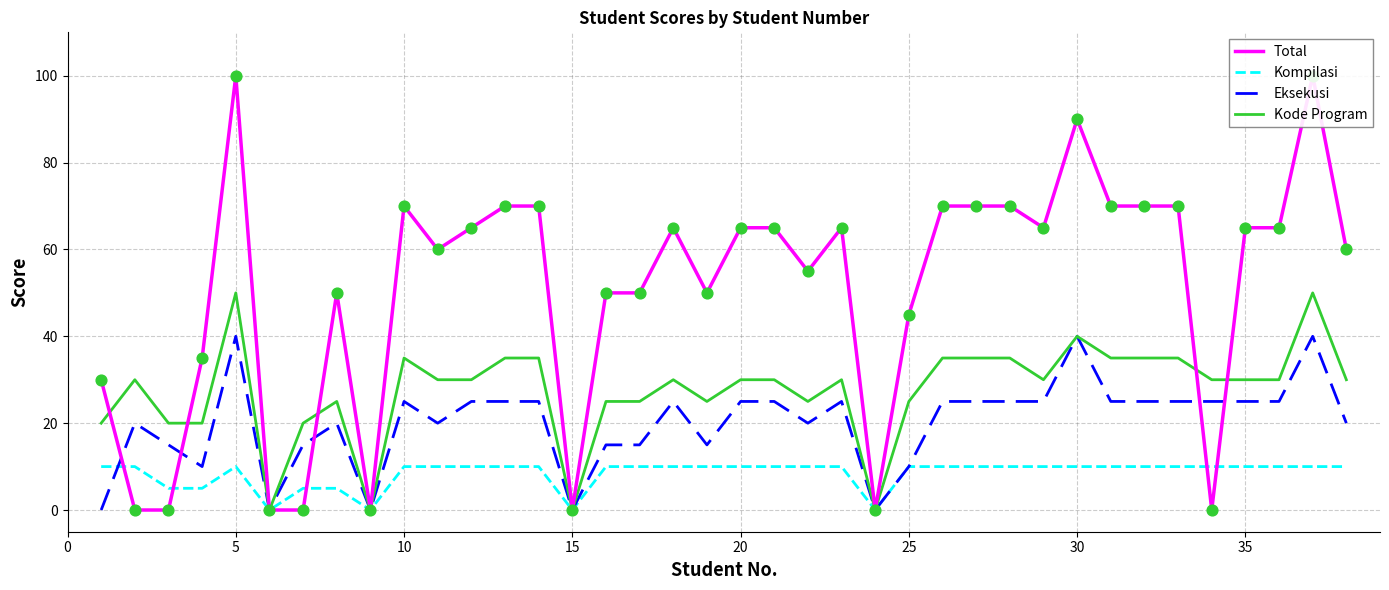

Which series has the widest spread of Y values?

Total